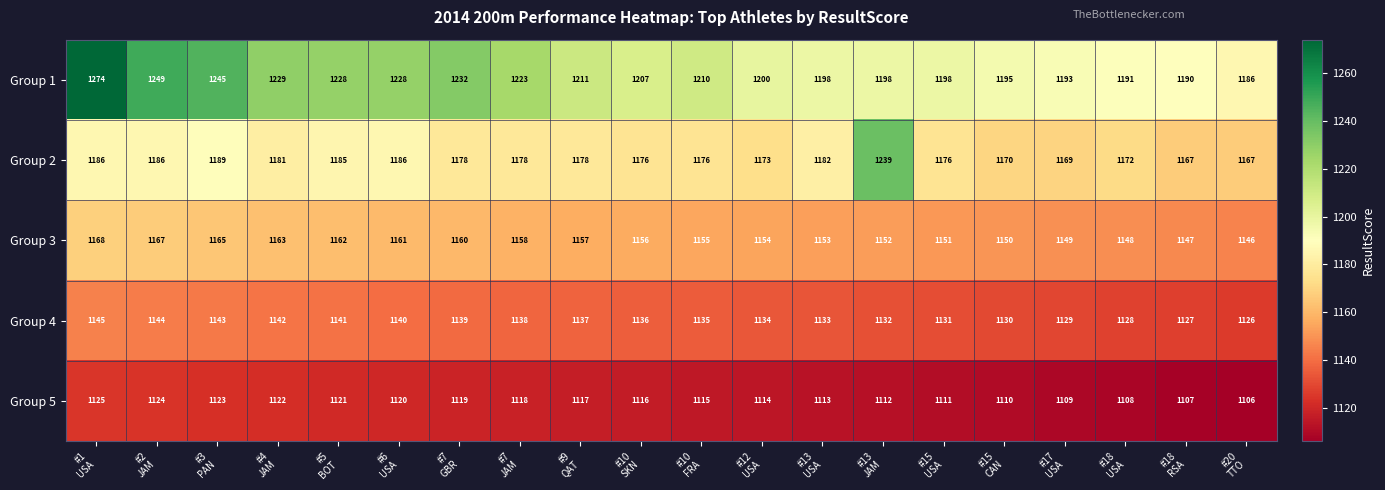

What is the difference between the second highest and second lowest values in the Group 1 series?

59